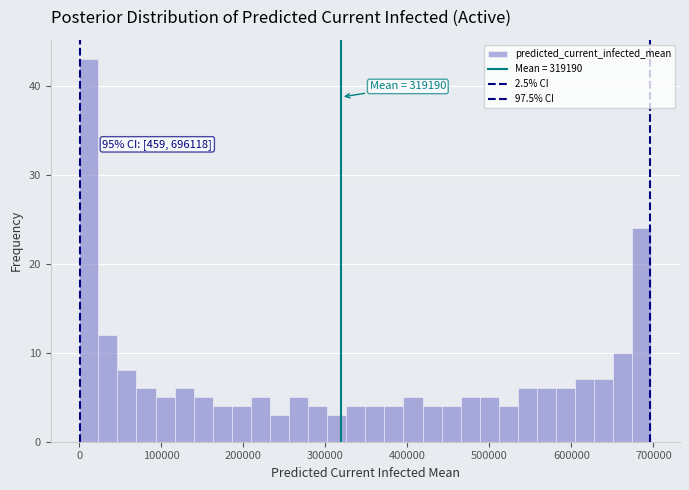

Around what value on the x-axis is the tallest bar? Give the approximate position of its centre, as read against the axis.

10000